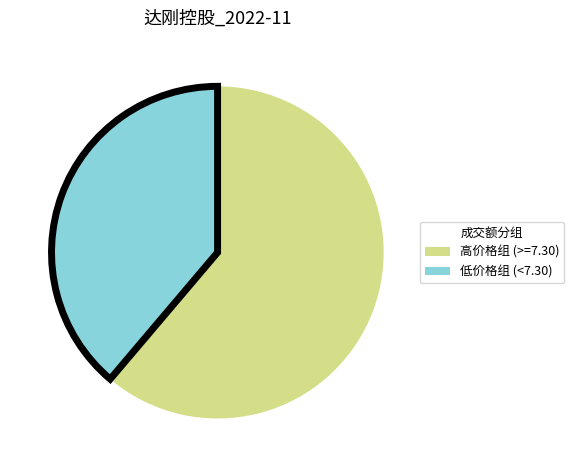

Is it true that 低价格组 (<7.30) is 39% of the pie?

True